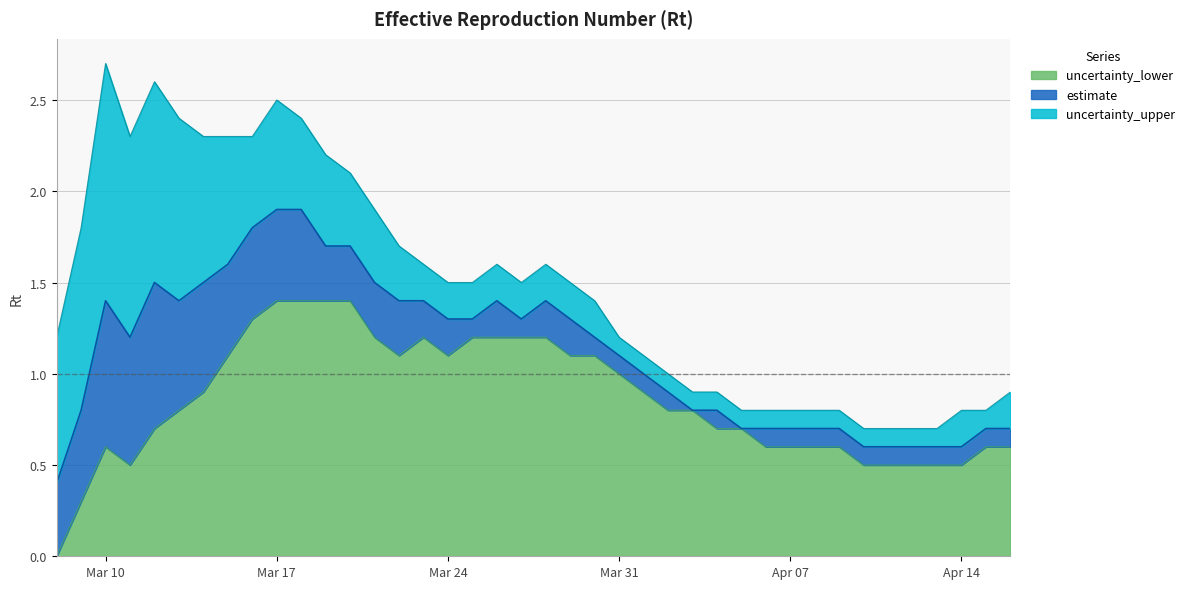

Which series has the largest range (max minus min)?

uncertainty_upper